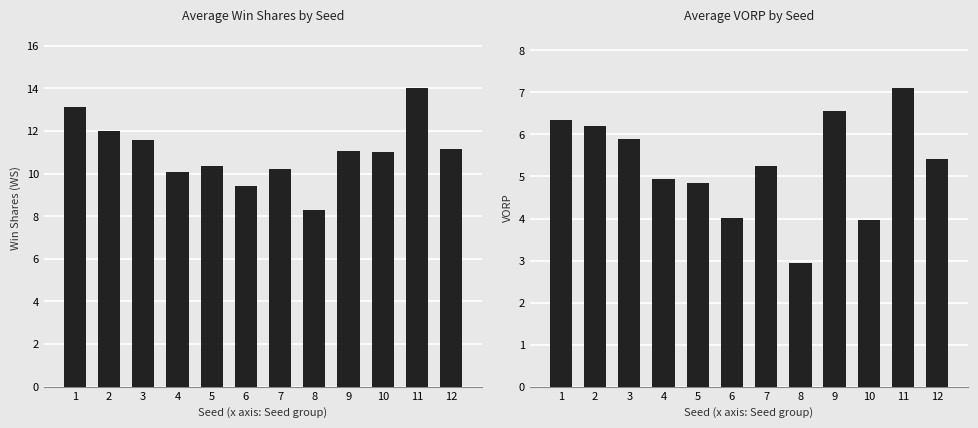

Reading left to right, list all the values displayed in this chart.

WS: 13.1	12.0	11.6	10.1	10.4	9.4	10.2	8.3	11.1	11.0	14.0	11.1
VORP: 6.3	6.2	5.9	4.9	4.9	4.0	5.3	2.9	6.6	4.0	7.1	5.4